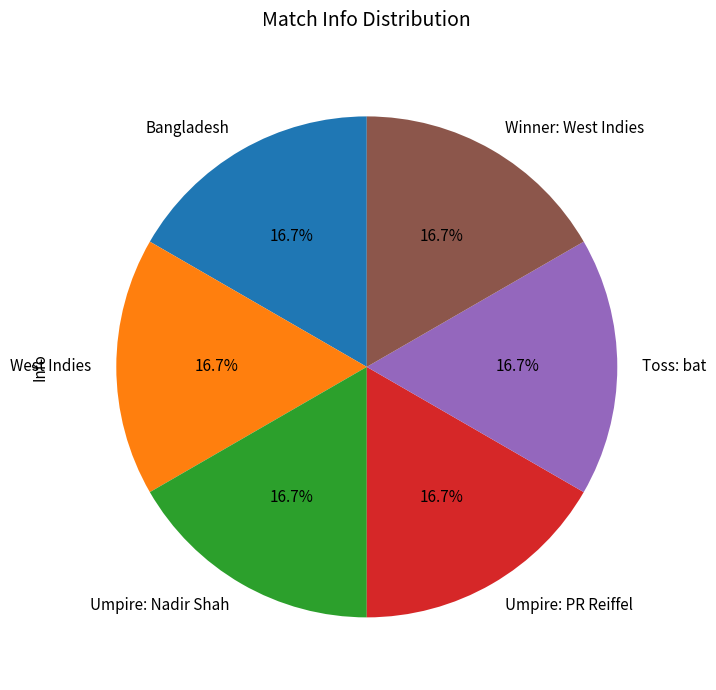

What portion of the pie excludes Umpire: PR Reiffel?

83.3%